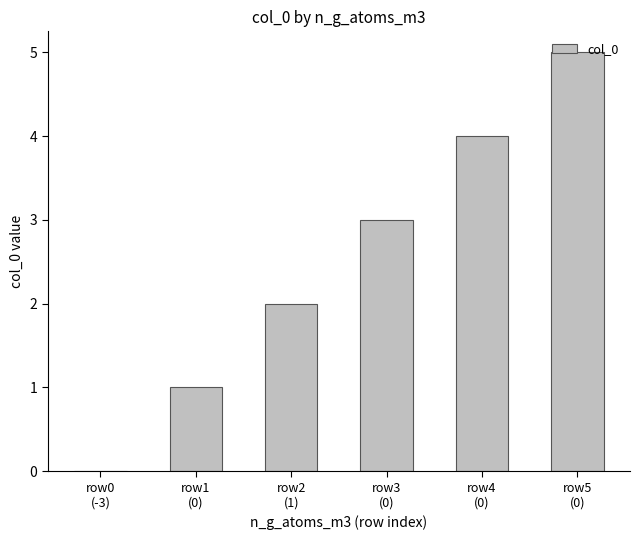

True or false: the data shows 4 at row3
(0).

False